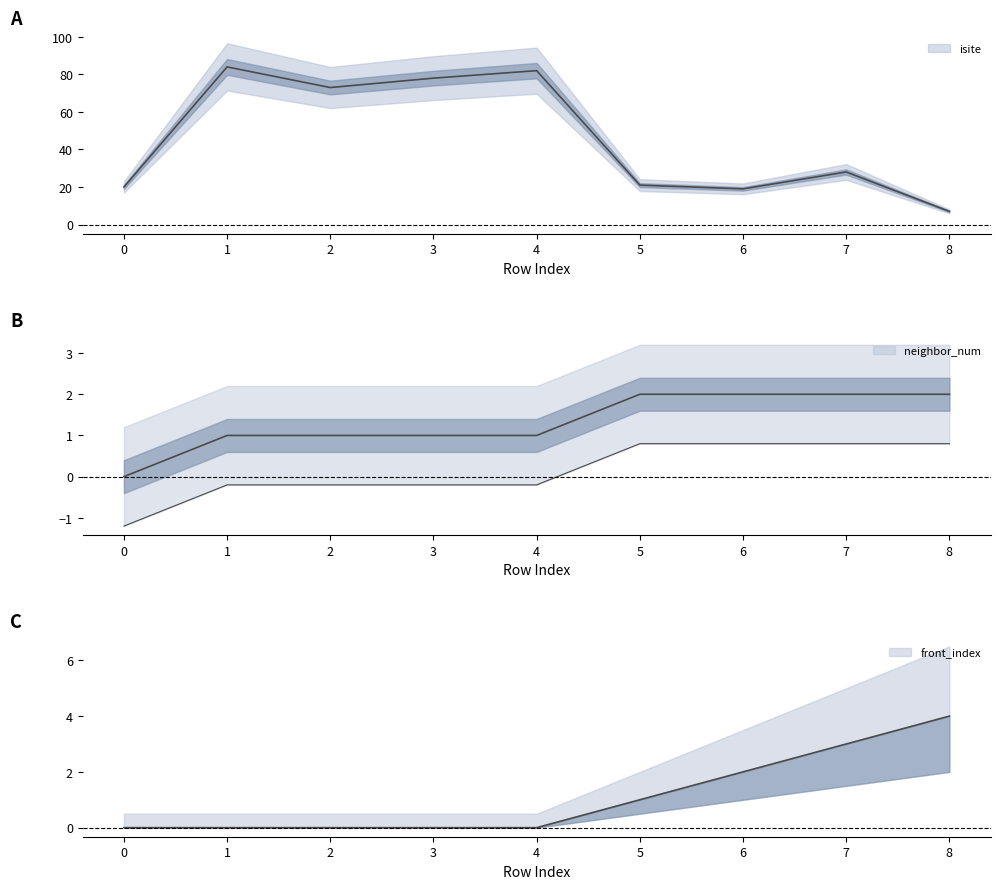

At which label does isite reach its peak?

1